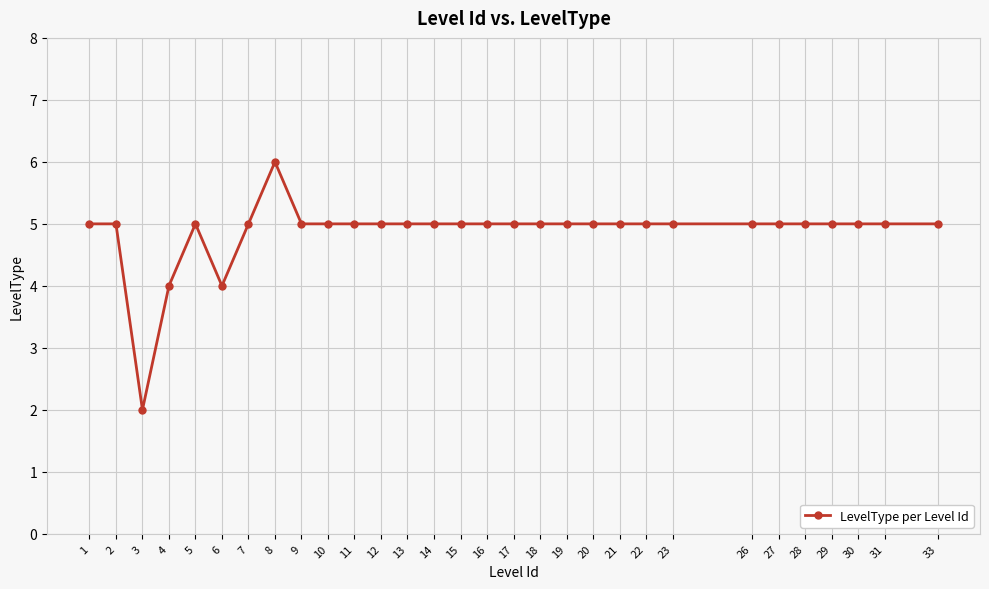

How many lines are shown in the chart?

1